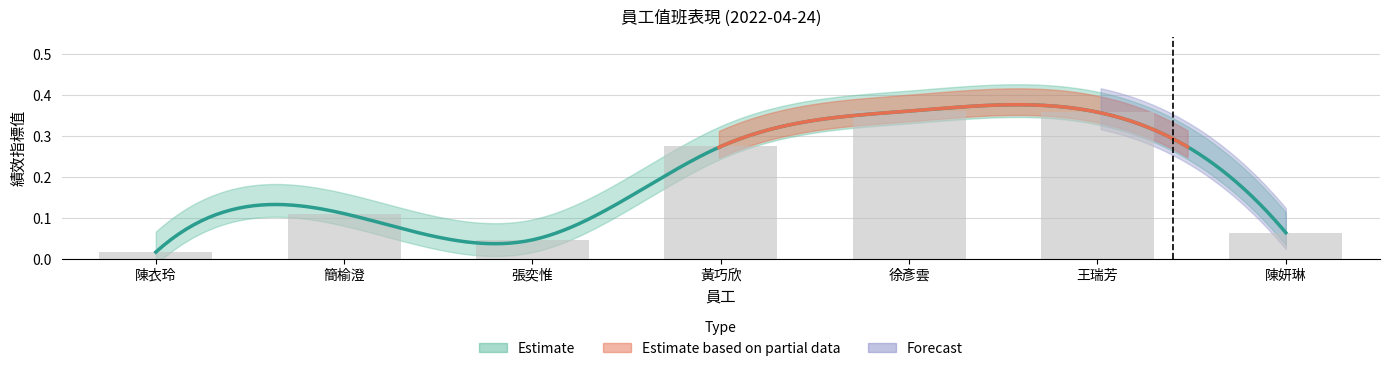

What is the difference between the maximum and minimum values?

0.3